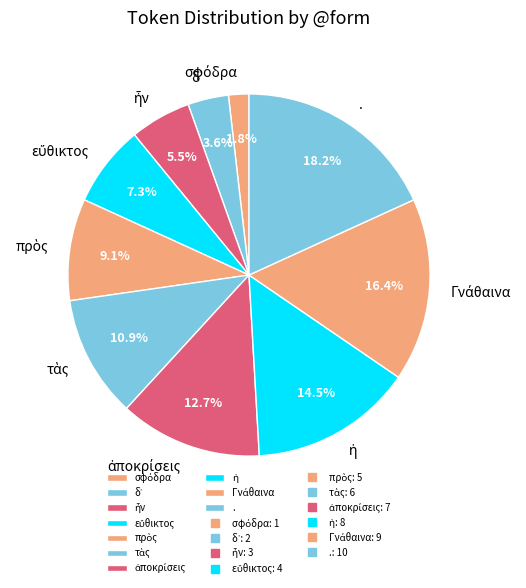

What portion of the pie excludes .?

81.8%